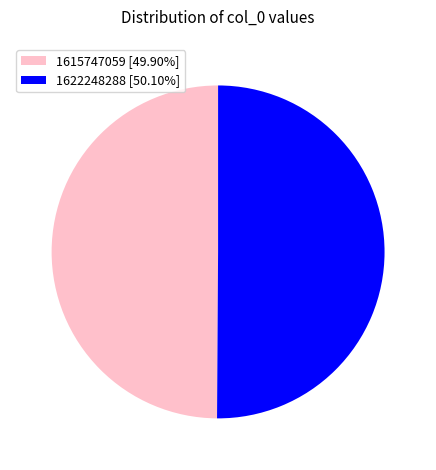

What is the ratio of the value at 1622248288 [50.10%] to the value at 1615747059 [49.90%]?

1.0